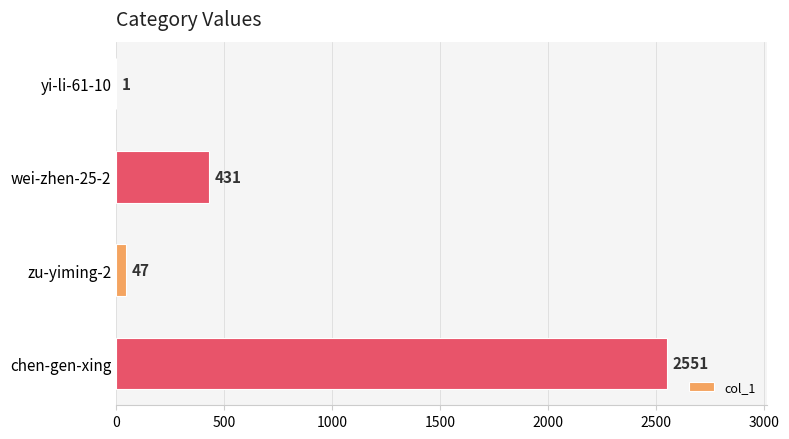

Are the bars horizontal?

Yes